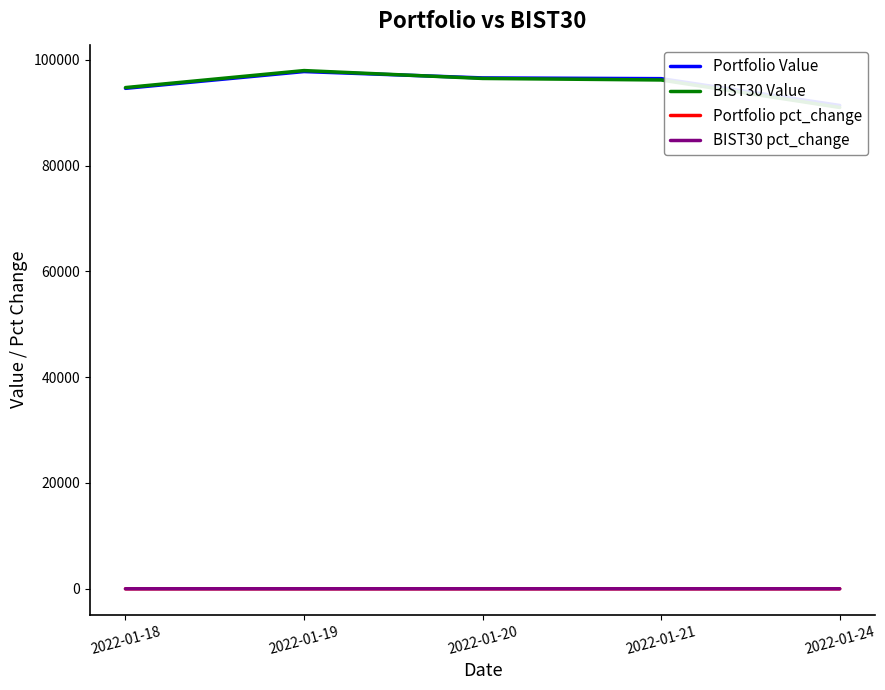

Is it true that BIST30 pct_change equals -0.1 at 2022-01-18?

True